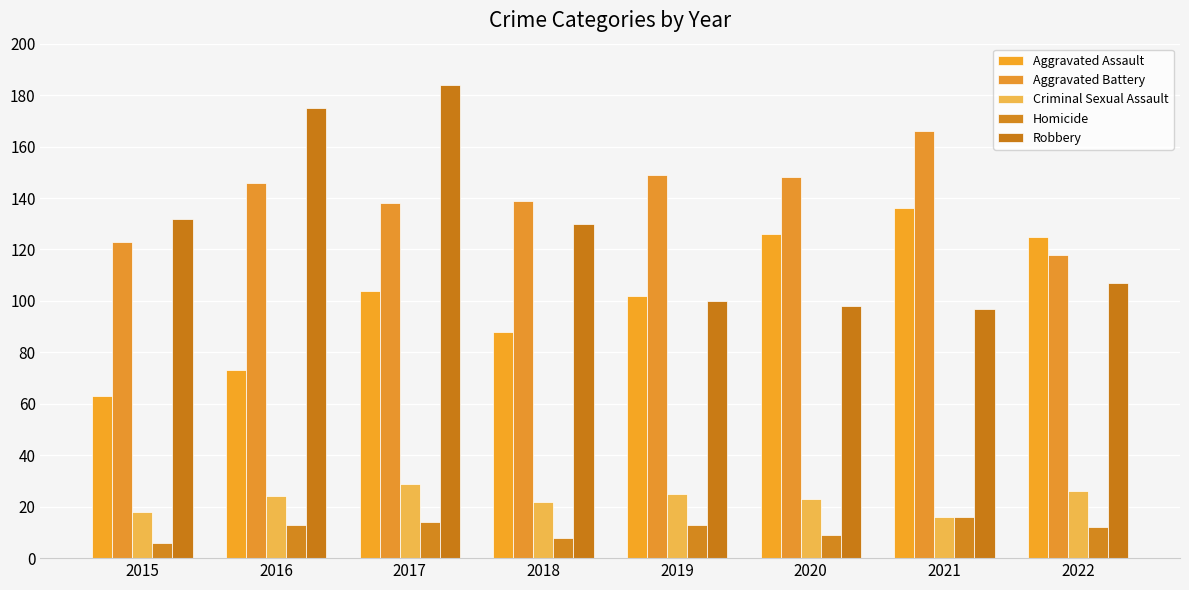

What is the sum of the Robbery values at 2015 and 2020?

230